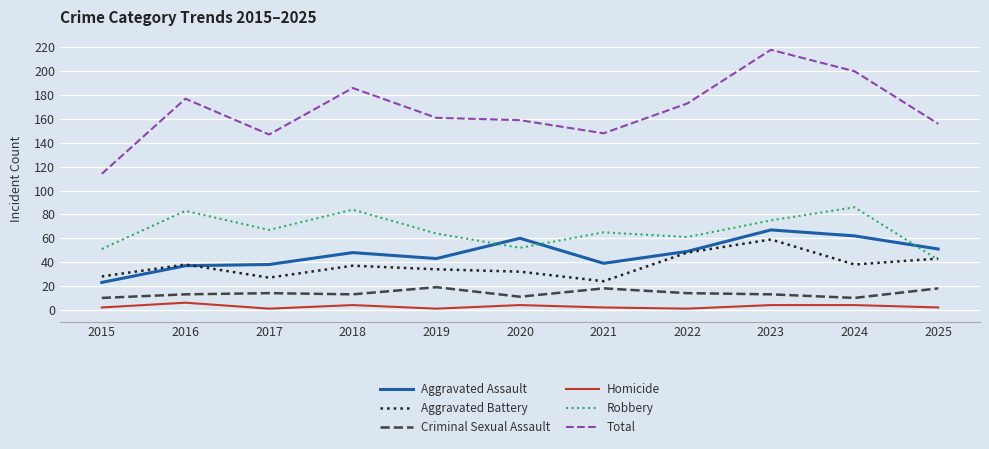

At how many categories does at least one series exceed 105?

11